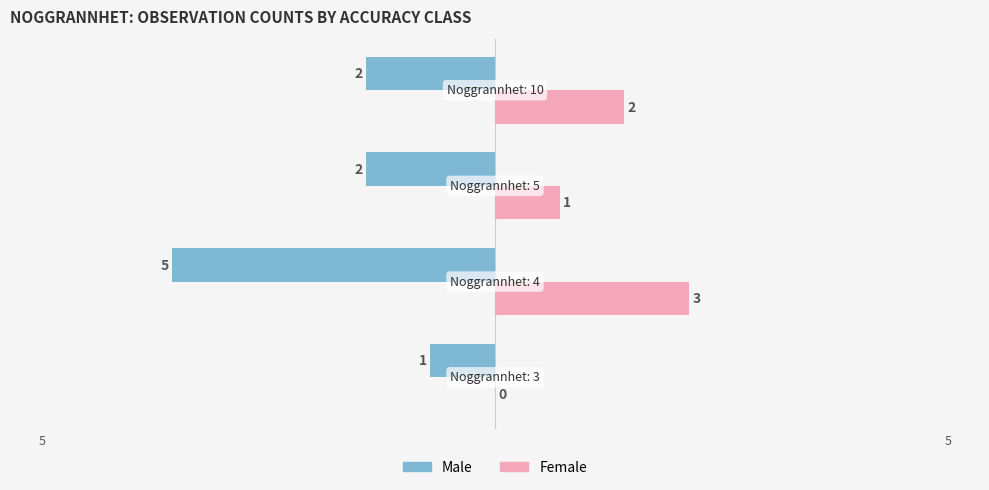

Which series has the largest total across all categories?

Female